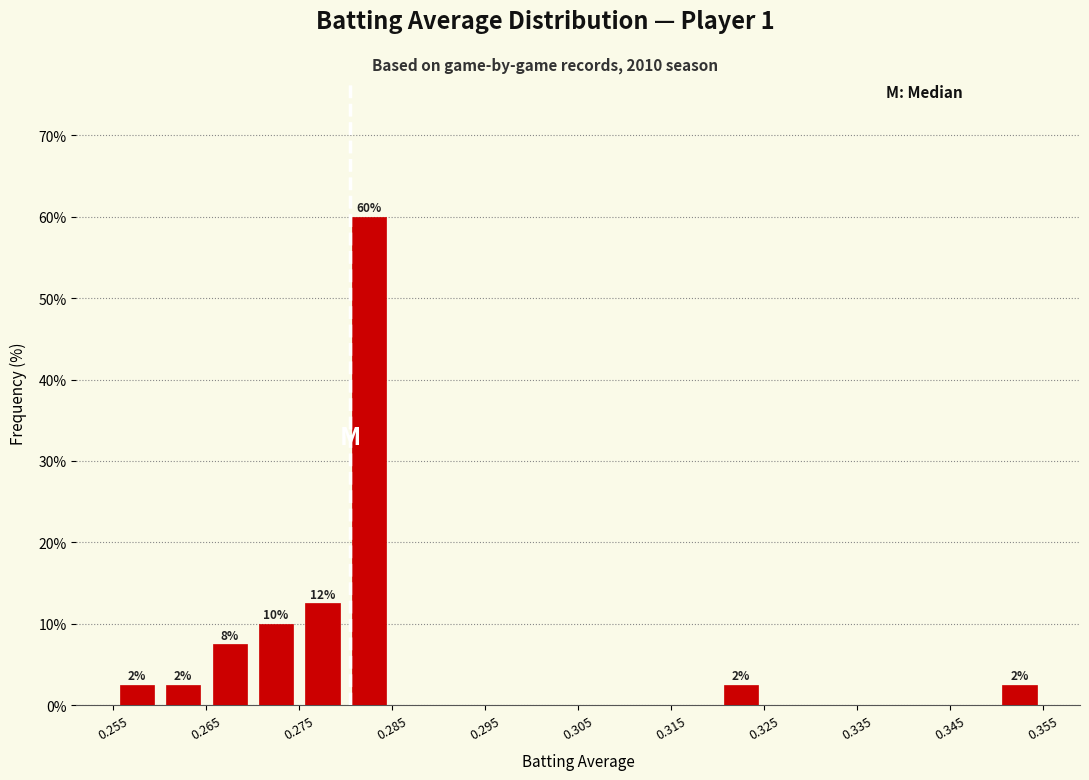

Over which range of the x-axis is the bar tallest?

0.280 to 0.285